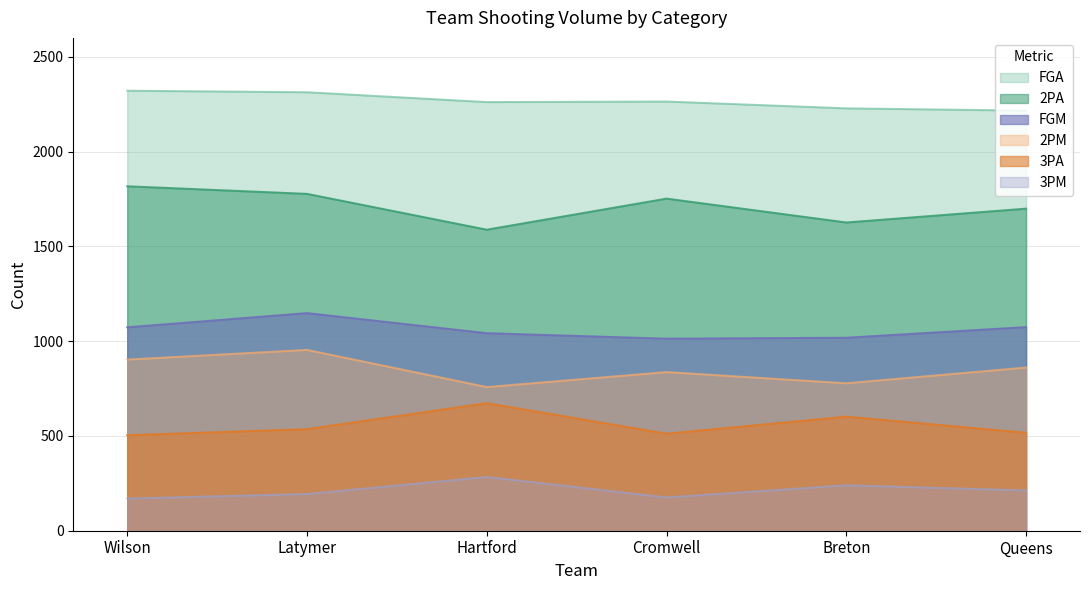

Reading left to right, list all the values displayed in this chart.

FGA: 2321	2313	2261	2264	2228	2216
2PA: 1817	1777	1588	1752	1626	1699
2PM: 903	954	758	837	778	861
3PA: 504	536	673	512	602	517
3PM: 170	194	284	176	240	213
FGM: 1073	1148	1042	1013	1018	1074